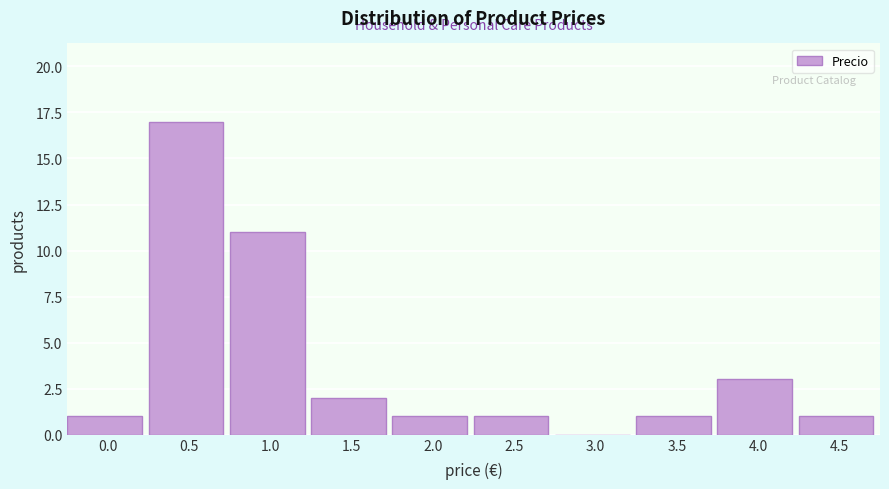

Reading left to right, list all the values displayed in this chart.

0.0=1	0.5=17	1.0=11	1.5=2	2.0=1	2.5=1	3.0=0	3.5=1	4.0=3	4.5=1